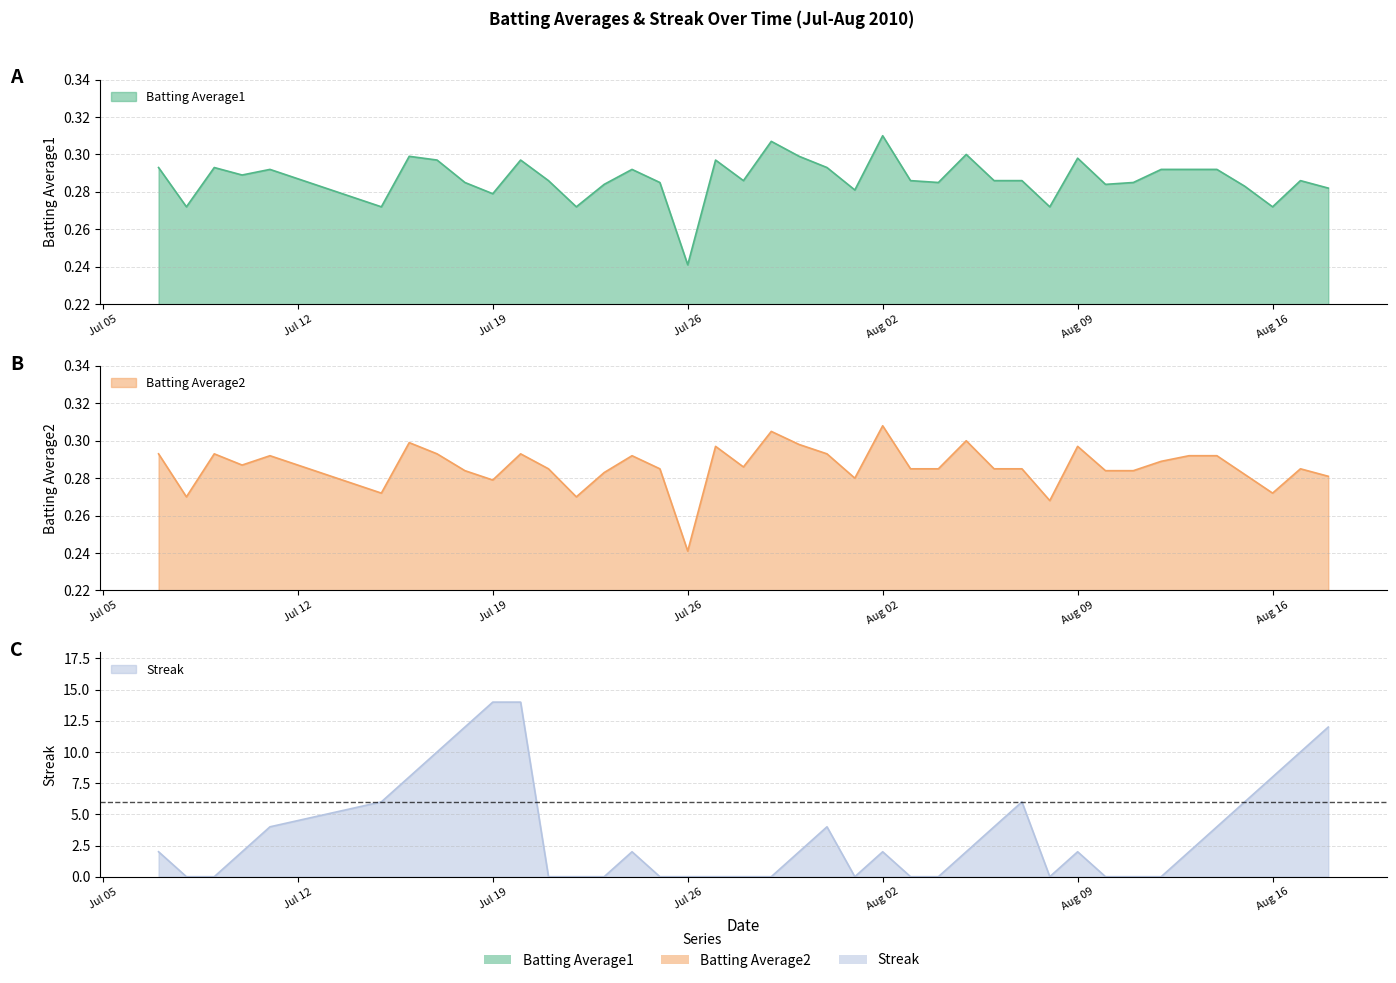

List the series in order of their peak value, lowest first.

Batting Average2, Batting Average1, Streak